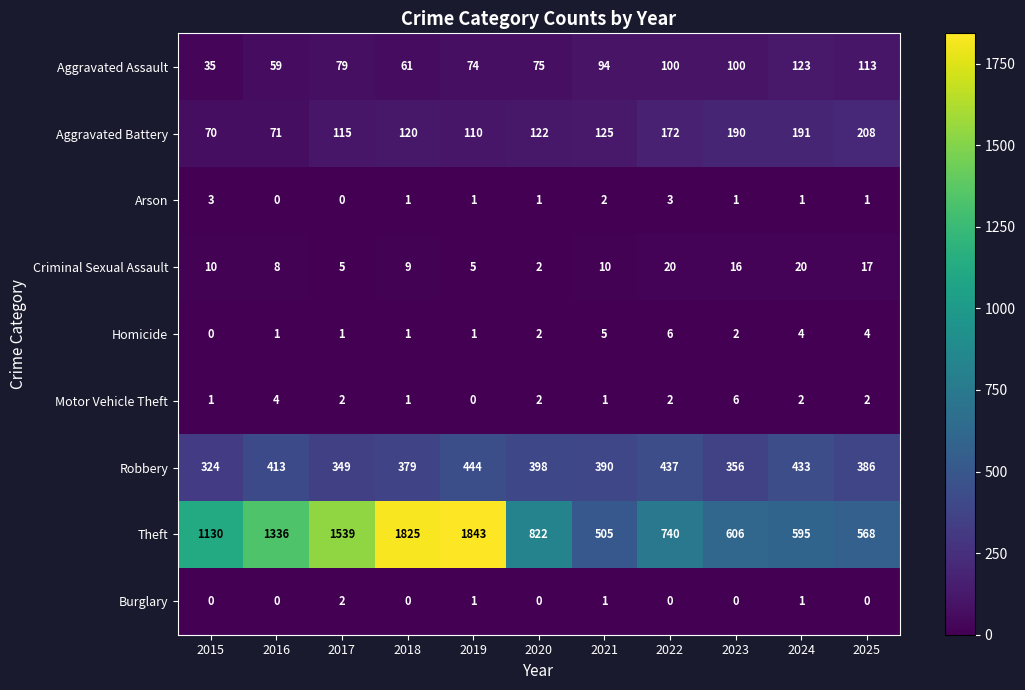

The Aggravated Assault series shows 100 at 2016. True or false?

False